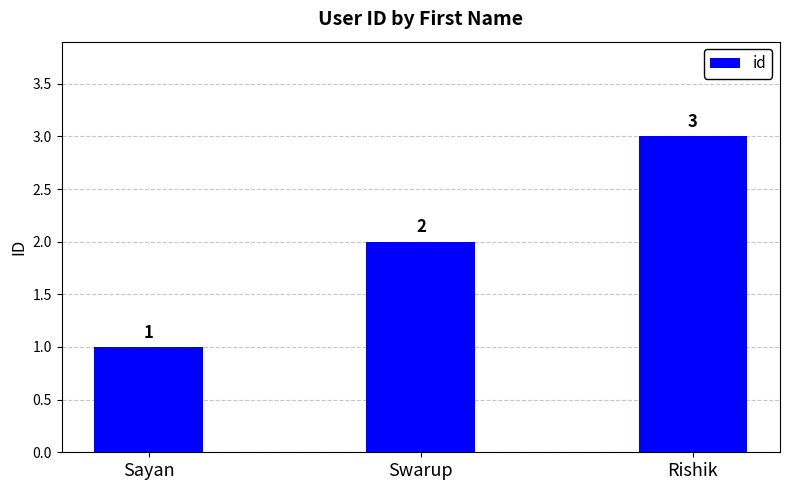

Rank the categories by value from highest to lowest.

Rishik, Swarup, Sayan